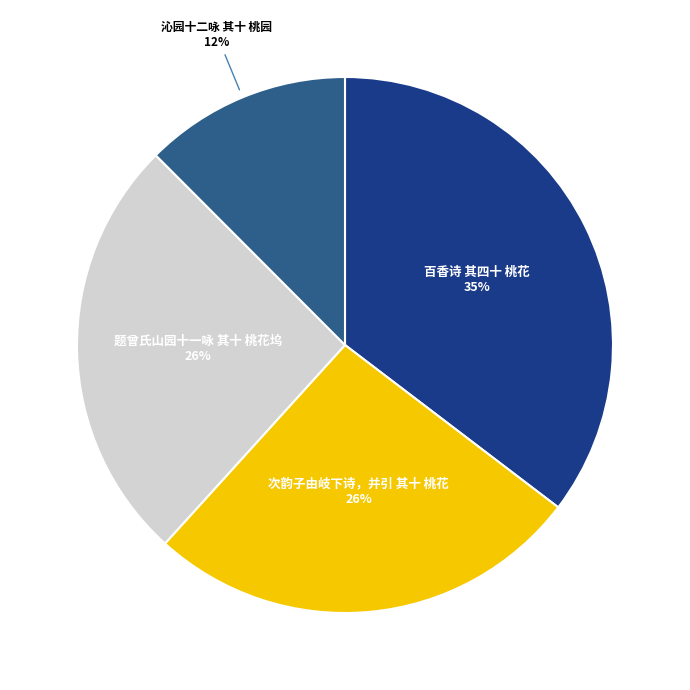

Is it true that 题曾氏山园十一咏 其十 桃花坞 is 37% of the pie?

False